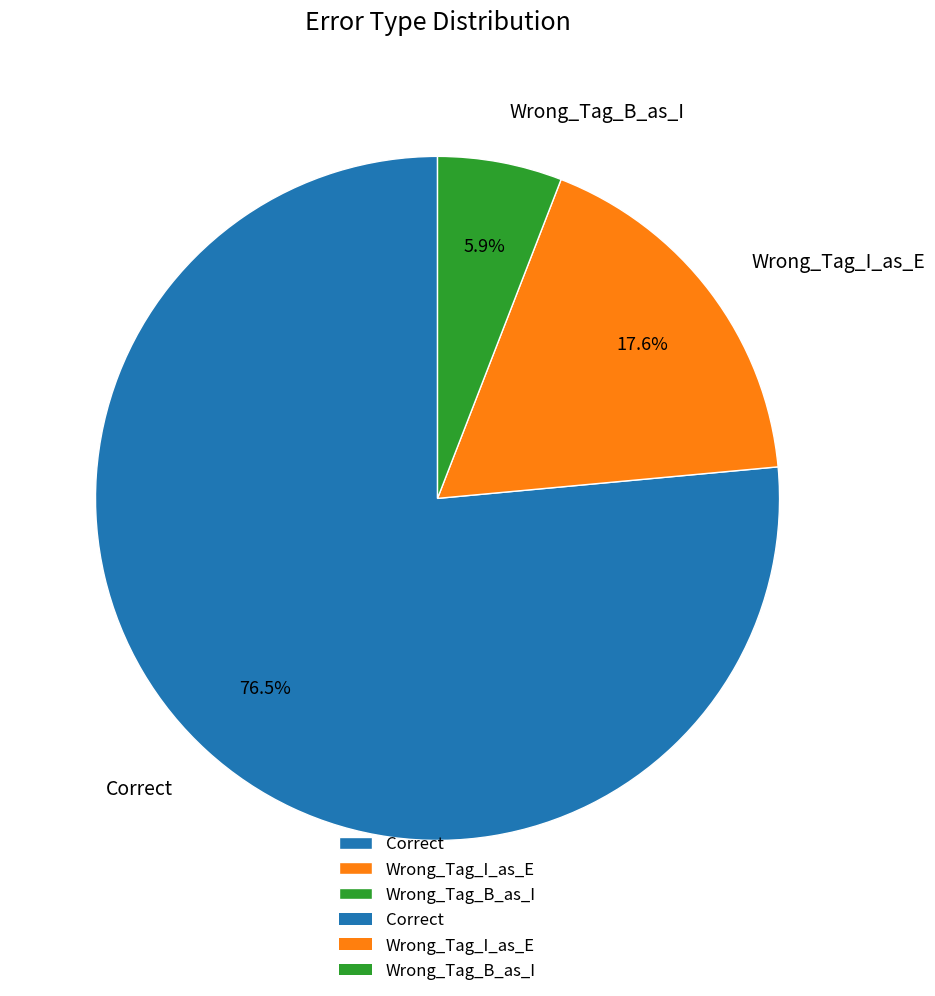

Is there any slice that represents more than half of the pie?

Yes